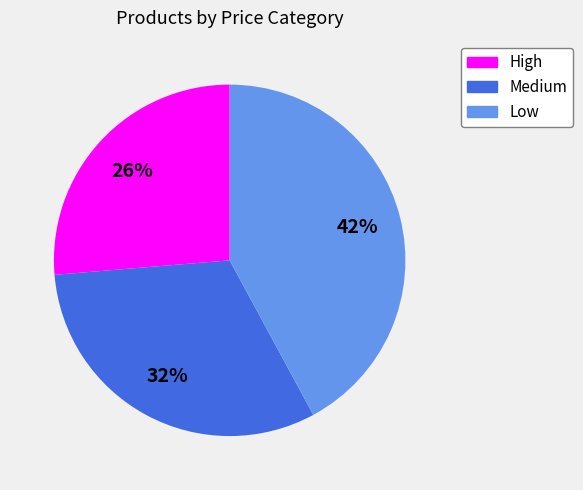

Which slice is the largest?

Low